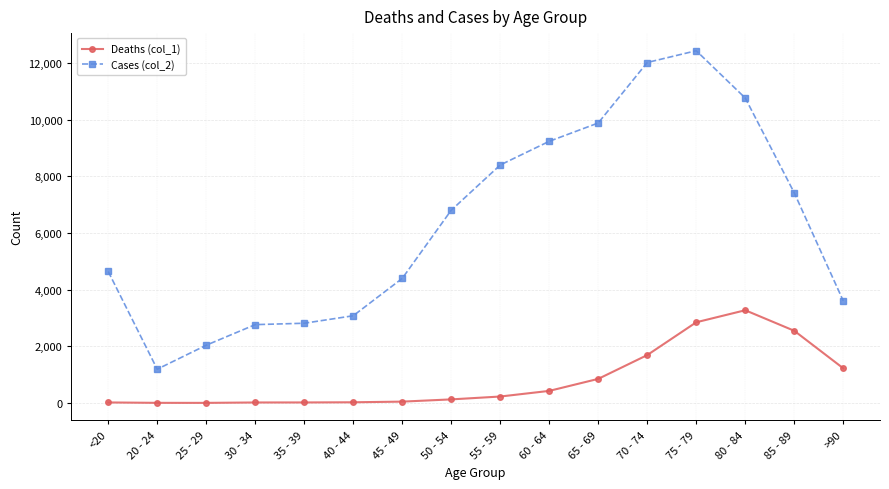

Count the number of categories in the chart.

16